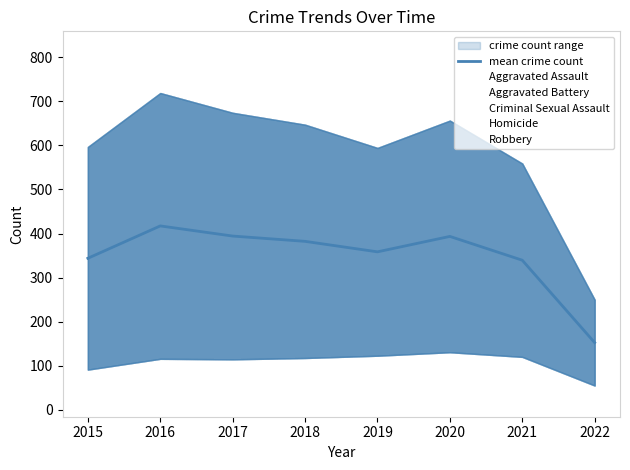

After their last crossing, which series has the higher values: Robbery or Aggravated Battery?

Robbery